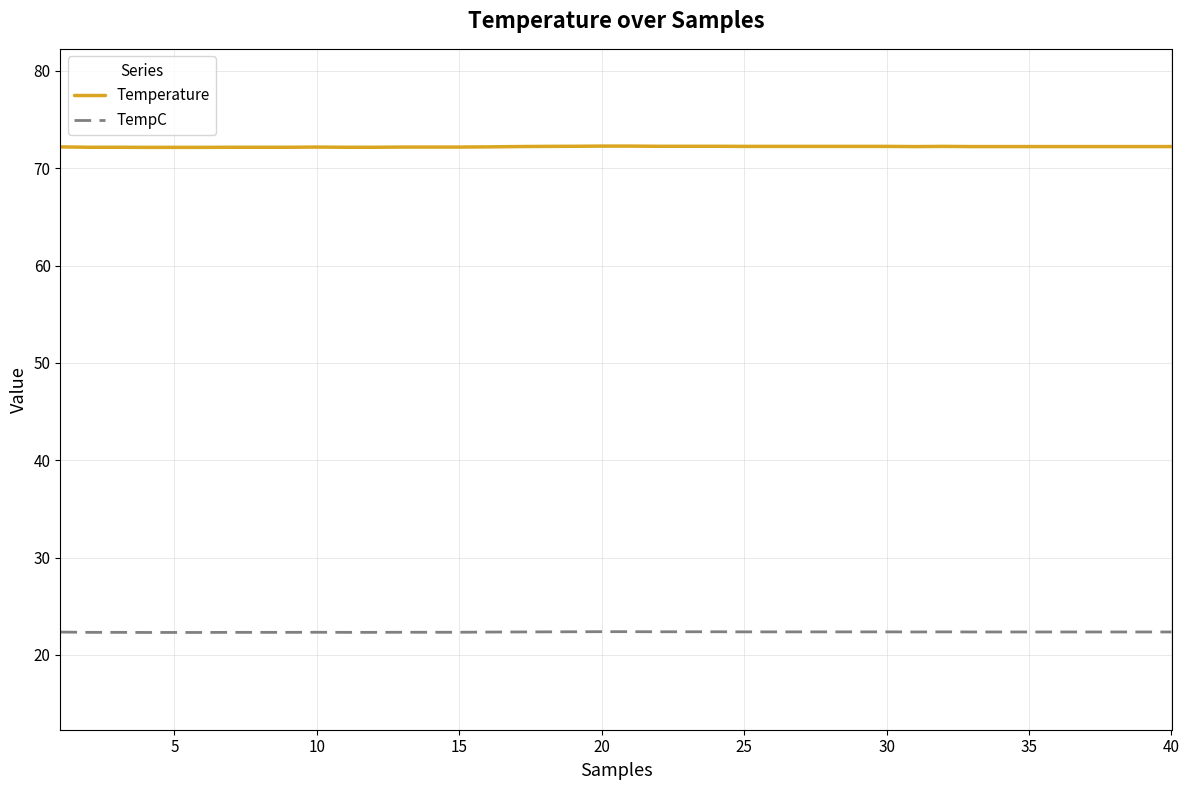

Rank the series by their maximum value, from highest to lowest.

Temperature, TempC